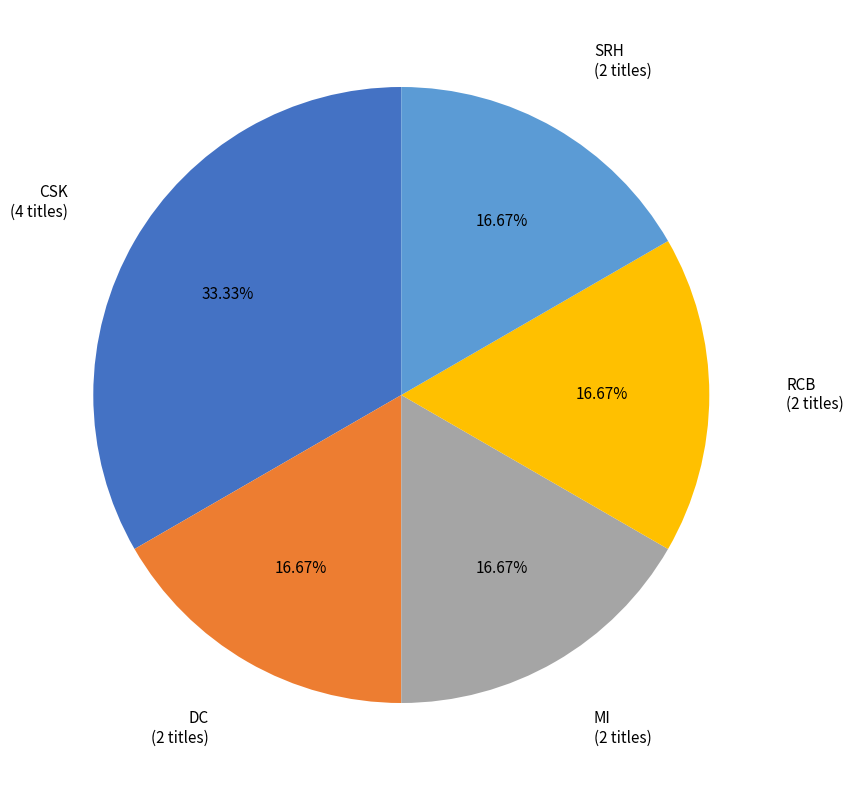

Is there any slice that represents more than half of the pie?

No